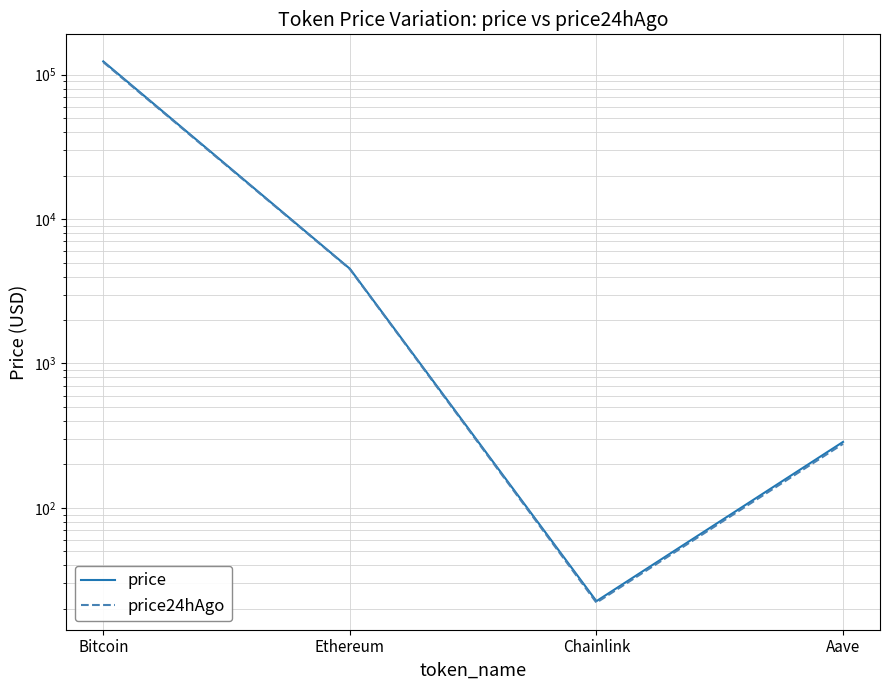

How many interior local valleys does the price series have?

1